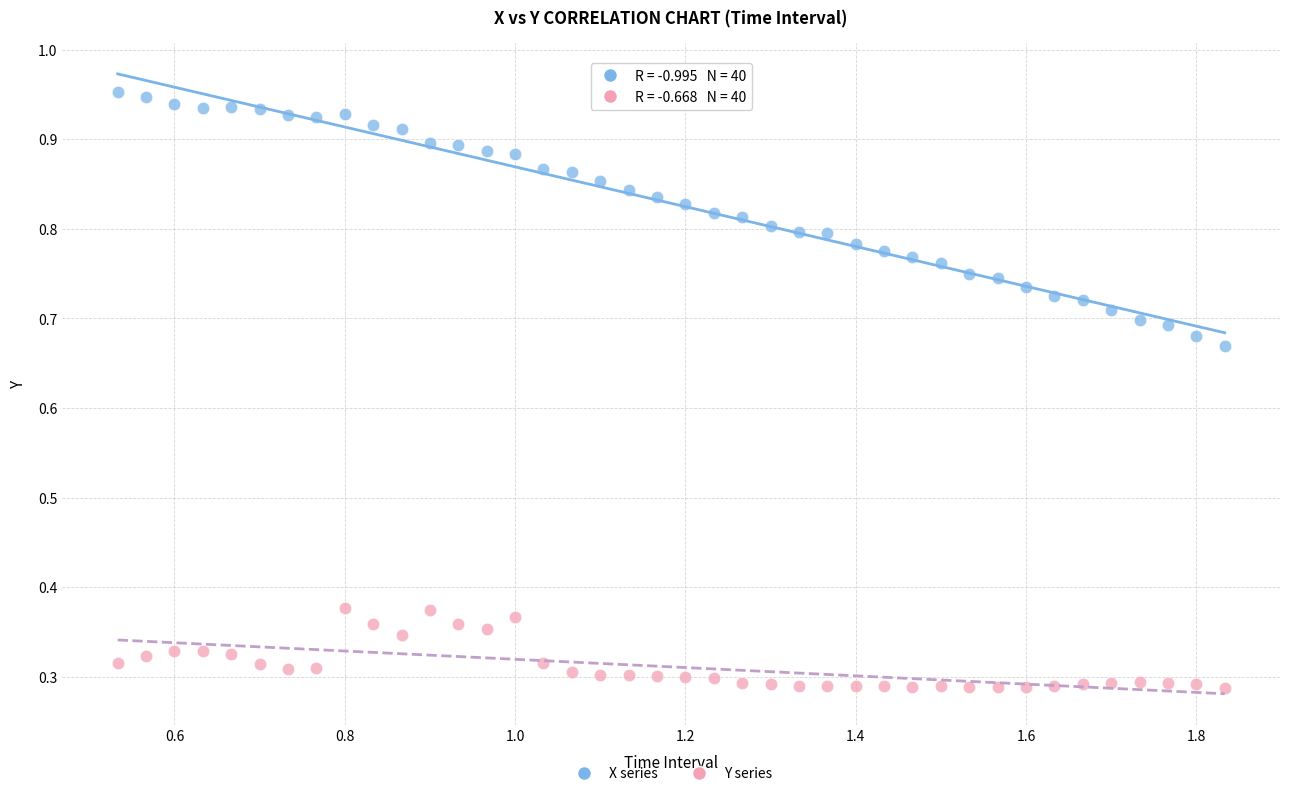

Which series contains the highest Y value?

X series